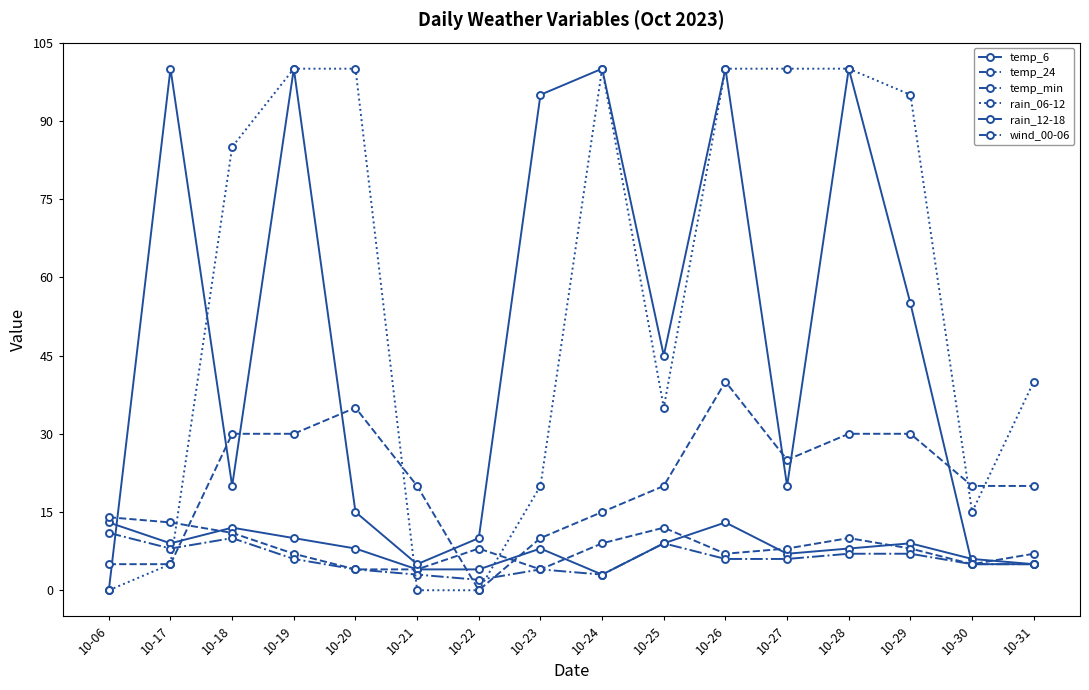

After their last crossing, which series has the higher values: temp_min or rain_06-12?

rain_06-12